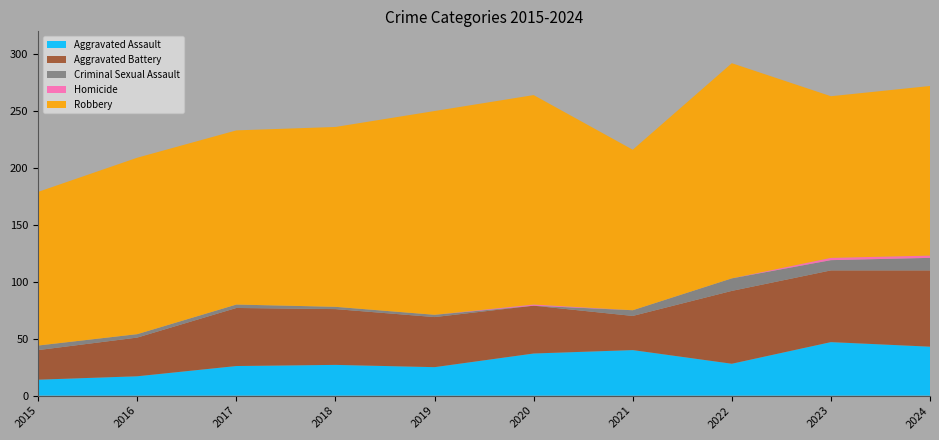

Reading right to left, transcribe all the data shown in this chart.

Aggravated Assault: 43	47	28	40	37	25	27	26	17	14
Aggravated Battery: 67	63	64	30	42	44	49	51	34	26
Criminal Sexual Assault: 11	9	11	5	0	2	2	3	3	4
Homicide: 2	2	0	0	1	0	0	0	0	0
Robbery: 149	142	189	141	184	179	158	153	155	135